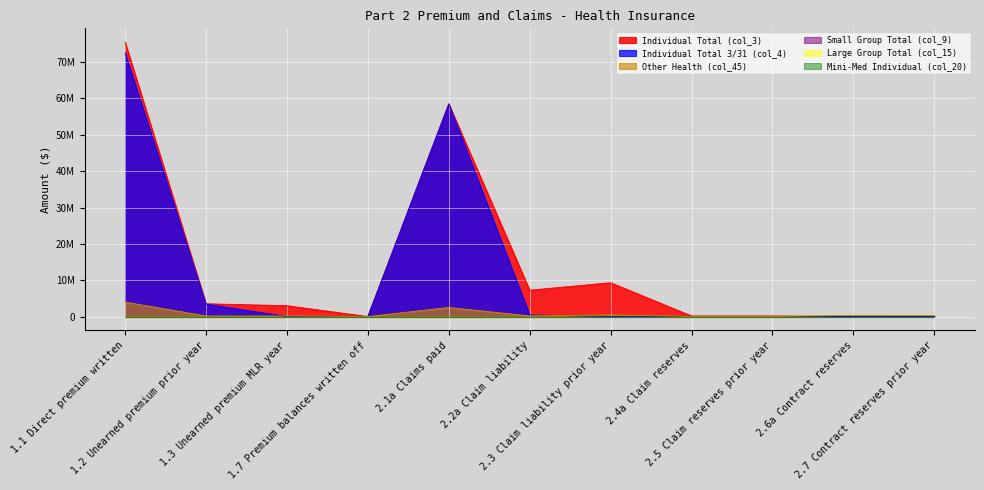

Is it true that Other Health (col_45) equals 100765.2 at 1.2 Unearned premium prior year?

False